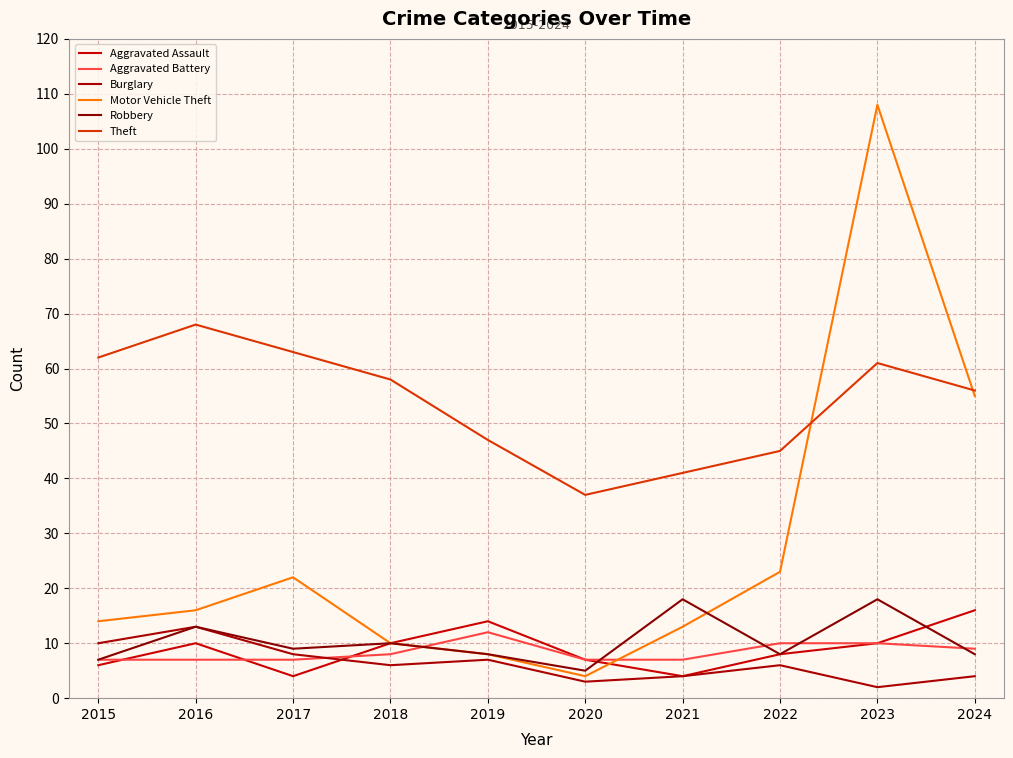

True or false: Robbery has more than 1 interior local peaks.

True